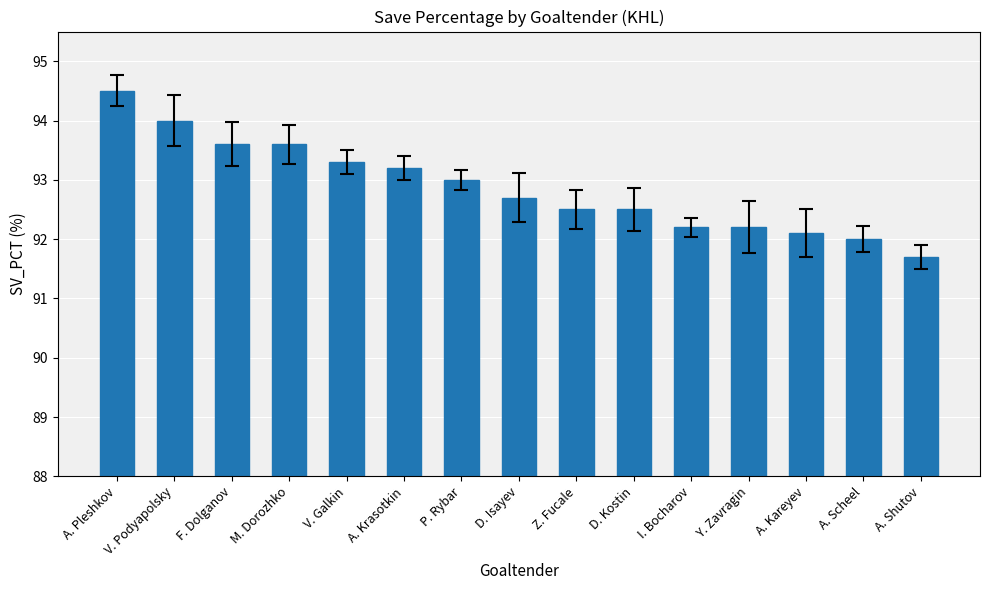

What is the label of the 8th bar from the left?

D. Isayev